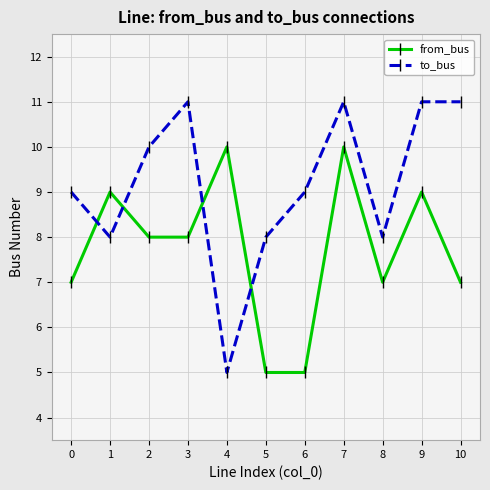

What are all the series names shown in the legend?

from_bus, to_bus